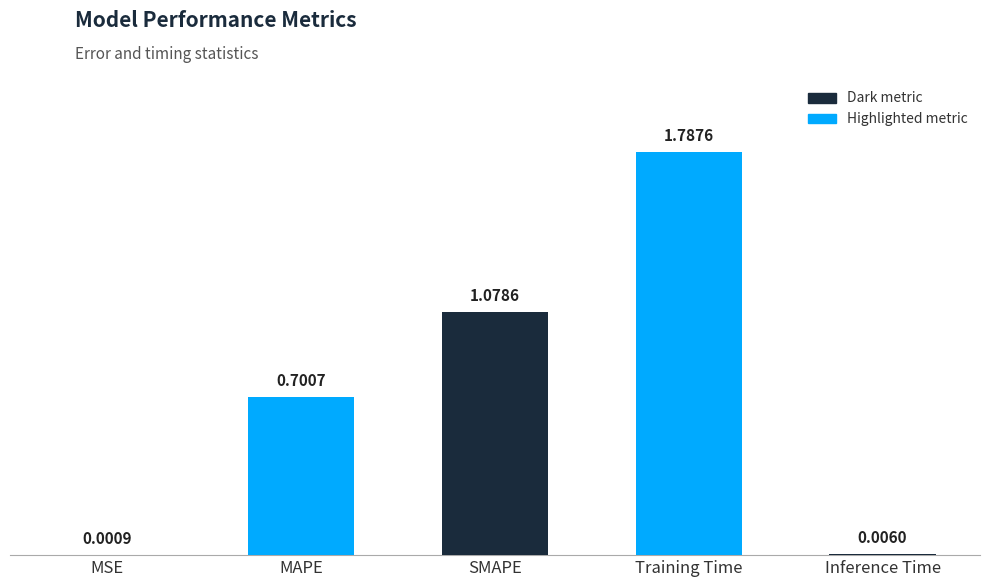

Approximately how many times larger is the value at MAPE compared to Training Time?

0.4